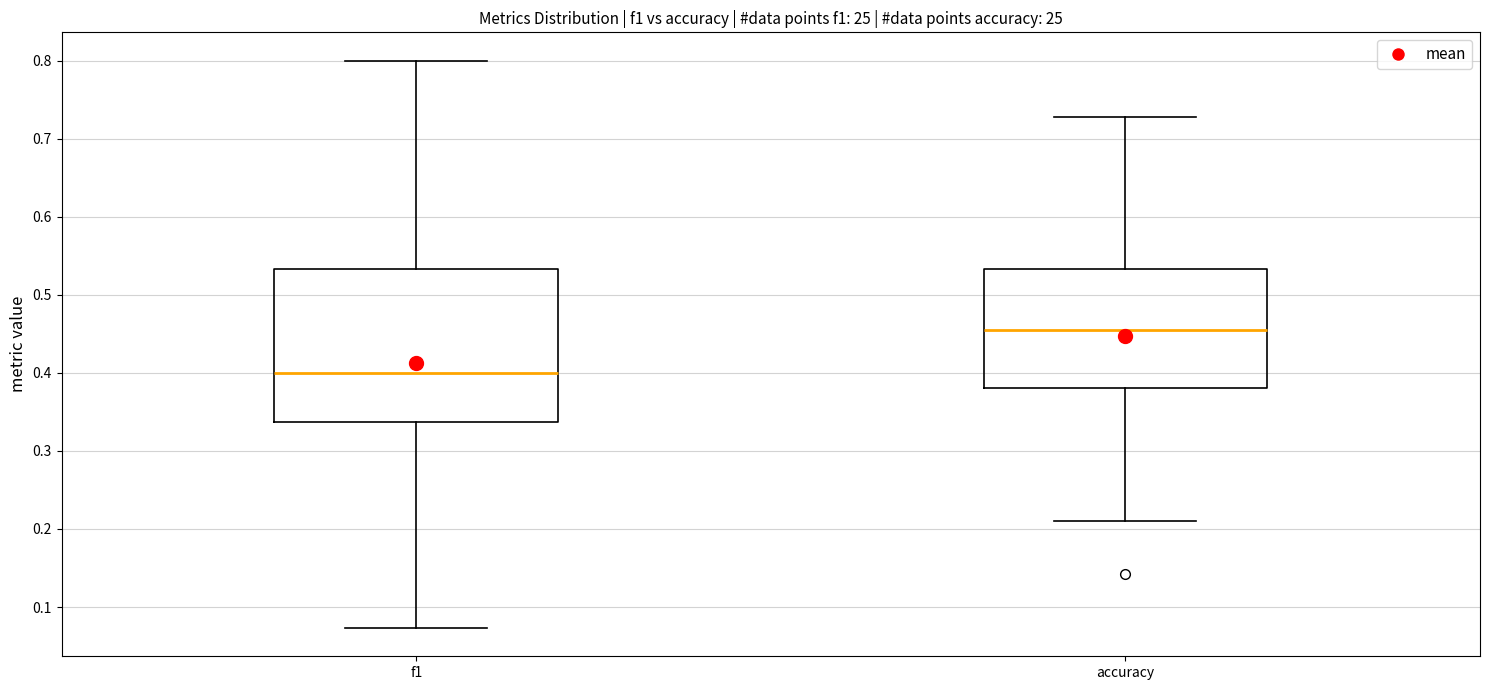

Where is the upper edge of the box for f1 on the y-axis? The values are not printed on the chart, so give them approximately, as read against the axis.

0.53